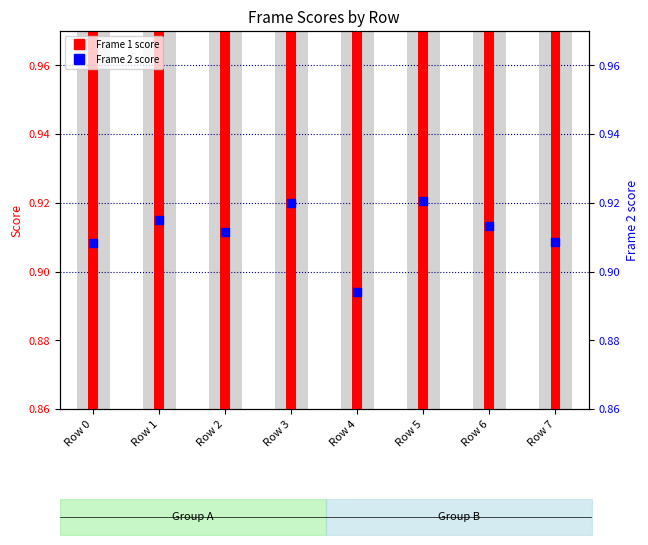

Is the value of Frame 2 score at Row 2 greater than the value of Frame 1 score at Row 0?

No